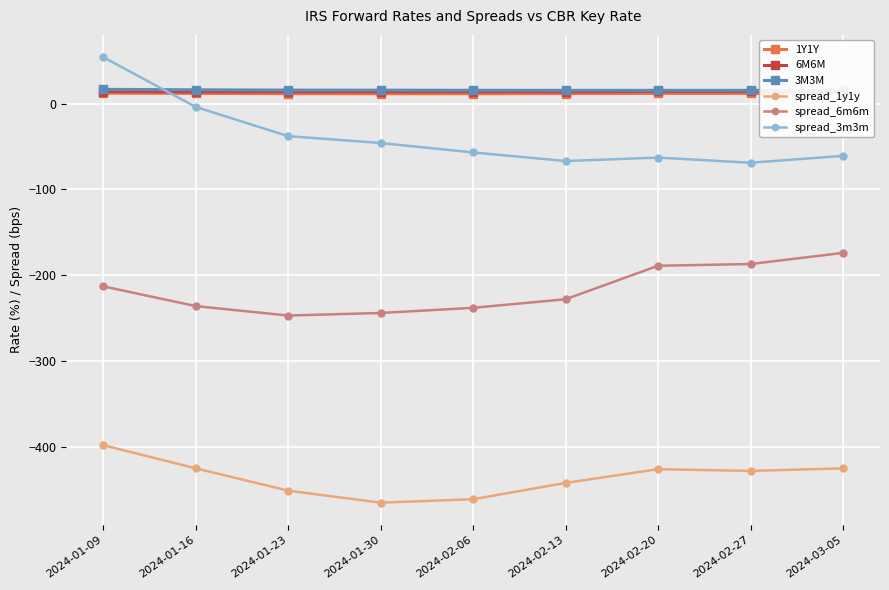

At which label is 6M6M closest to 13?

2024-01-23